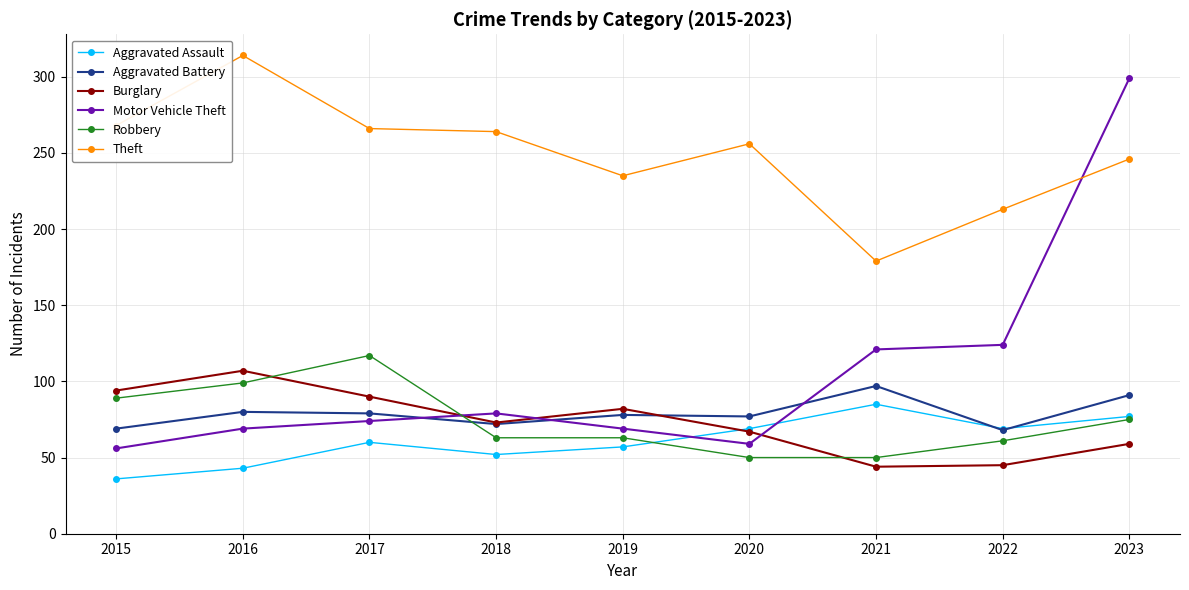

At which label does Burglary reach its peak?

2016